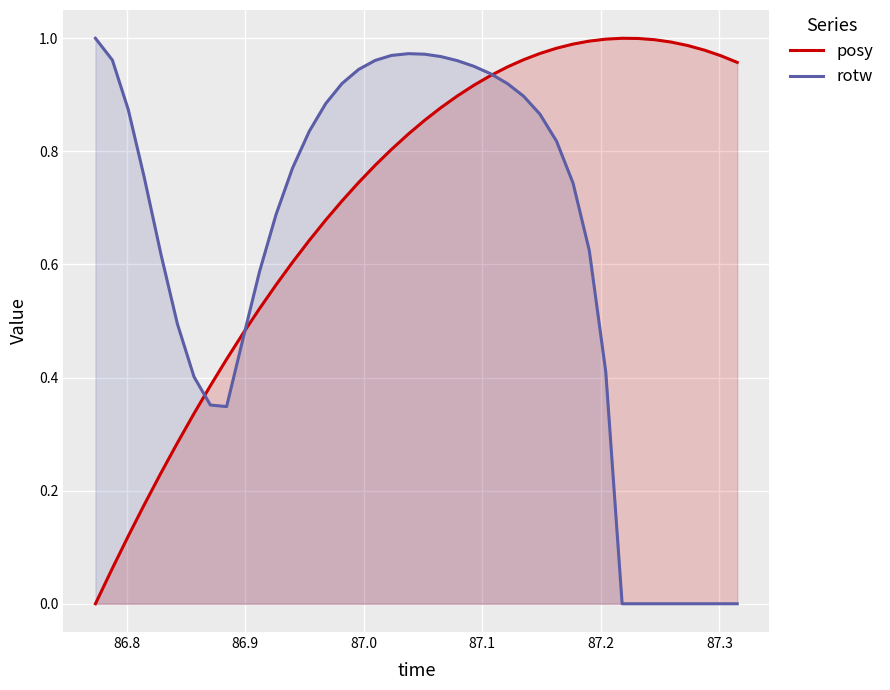

Which series has the largest total across all categories?

posy